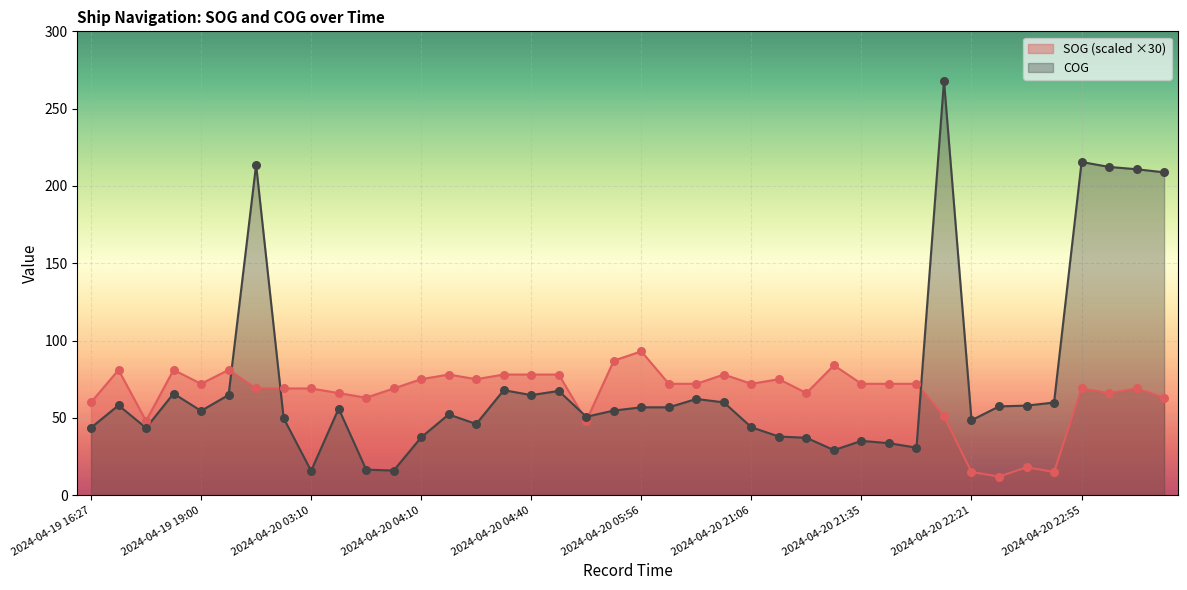

Which series has the largest Y range (max minus min)?

COG